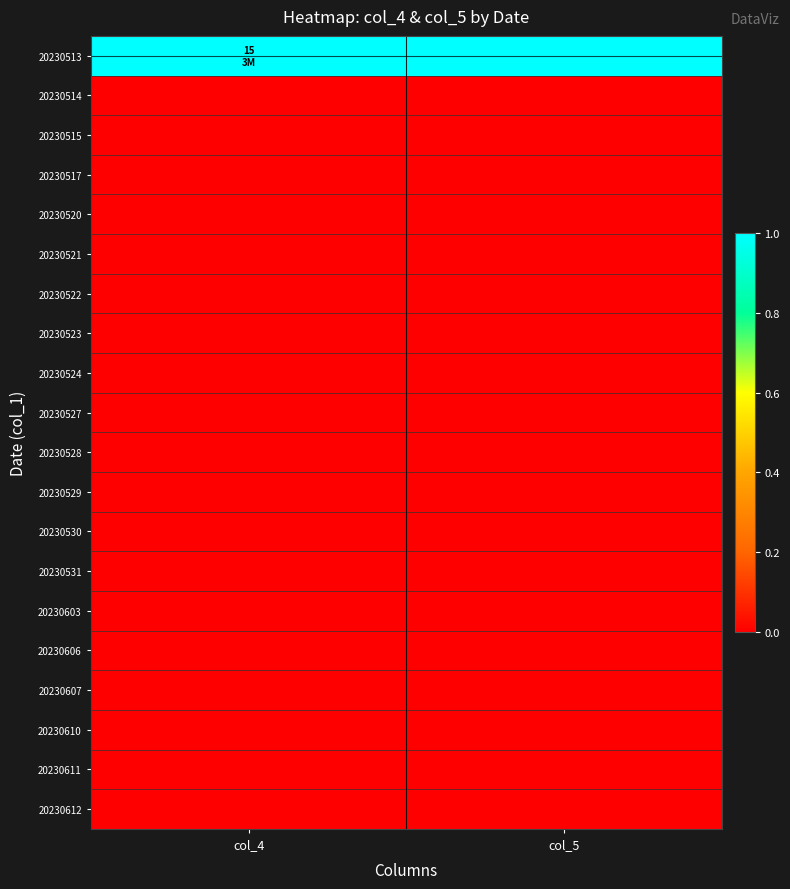

Reading left to right, list all the values displayed in this chart.

20230513: col_4=1	col_5=1
20230514: col_4=0	col_5=0
20230515: col_4=0	col_5=0
20230517: col_4=0	col_5=0
20230520: col_4=0	col_5=0
20230521: col_4=0	col_5=0
20230522: col_4=0	col_5=0
20230523: col_4=0	col_5=0
20230524: col_4=0	col_5=0
20230527: col_4=0	col_5=0
20230528: col_4=0	col_5=0
20230529: col_4=0	col_5=0
20230530: col_4=0	col_5=0
20230531: col_4=0	col_5=0
20230603: col_4=0	col_5=0
20230606: col_4=0	col_5=0
20230607: col_4=0	col_5=0
20230610: col_4=0	col_5=0
20230611: col_4=0	col_5=0
20230612: col_4=0	col_5=0